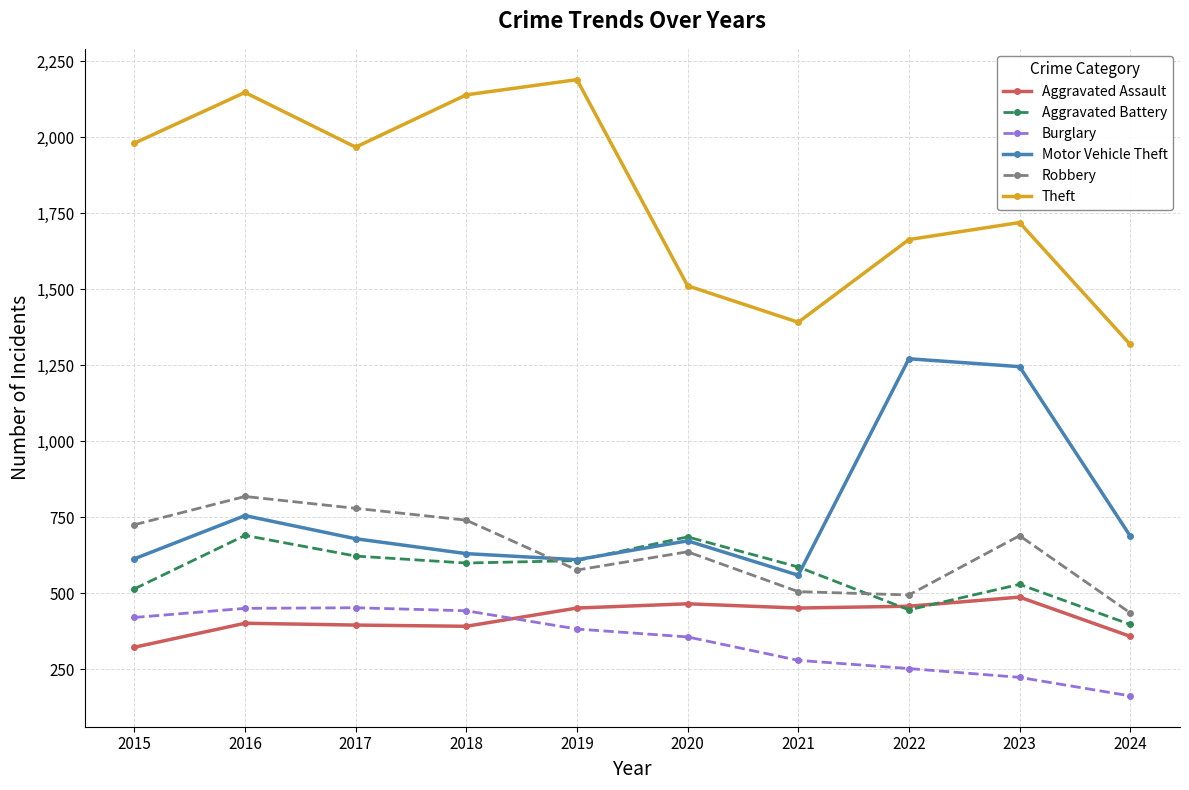

Which series has the widest spread of values?

Theft